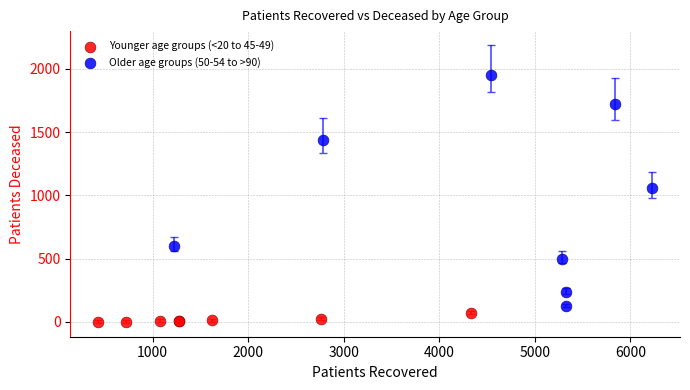

Which series has the widest spread of Y values?

Older age groups (50-54 to >90)